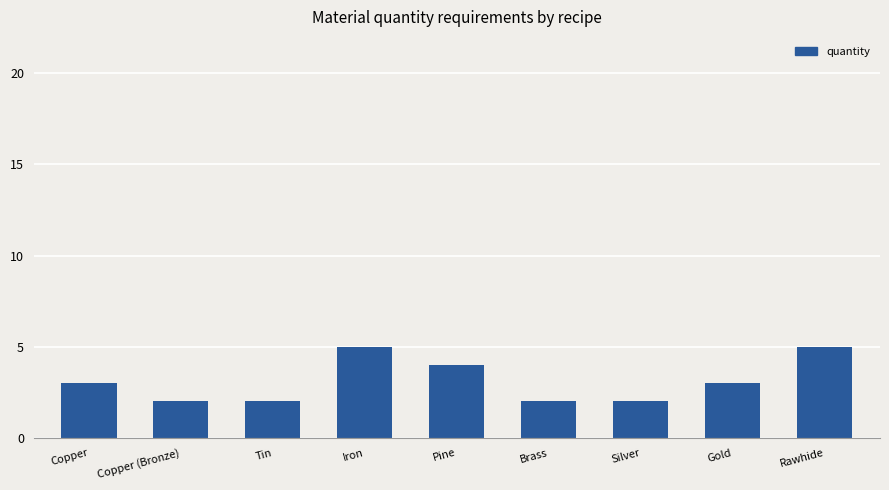

What is the maximum value shown in the chart?

5